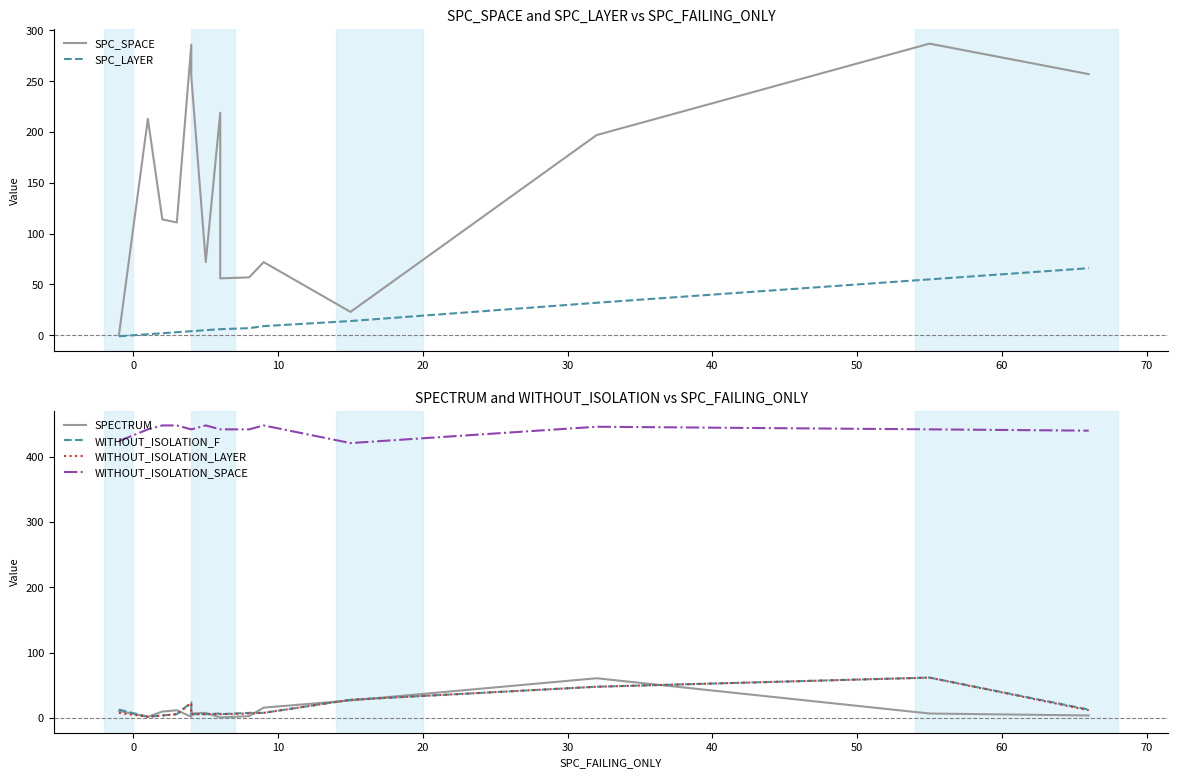

Rank the series at 70 from lowest to highest value.

SPECTRUM, SPC_LAYER, WITHOUT_ISOLATION_LAYER, WITHOUT_ISOLATION_F, SPC_SPACE, WITHOUT_ISOLATION_SPACE